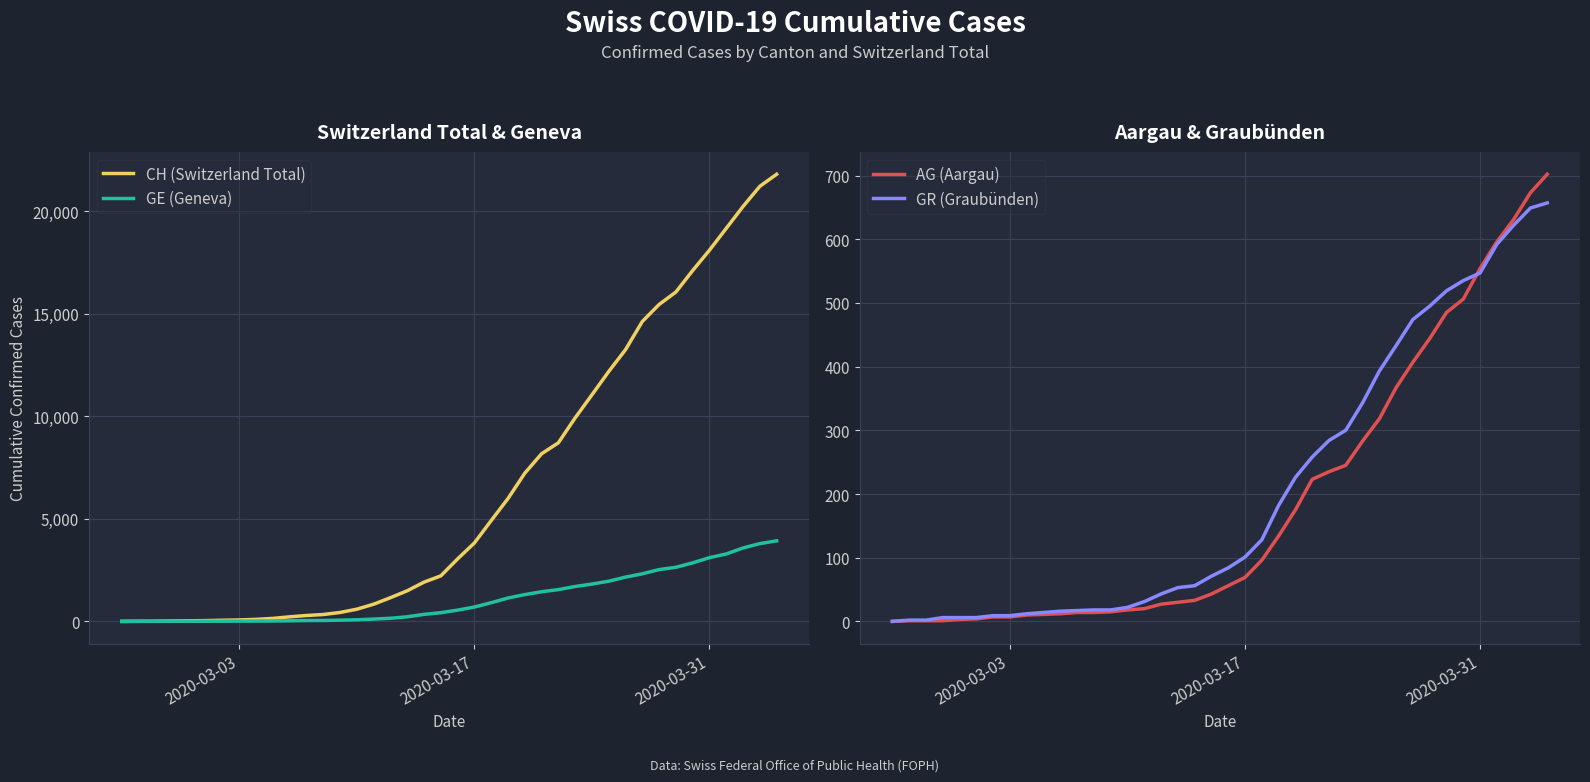

Which series has the largest total across all categories?

CH (Switzerland Total)